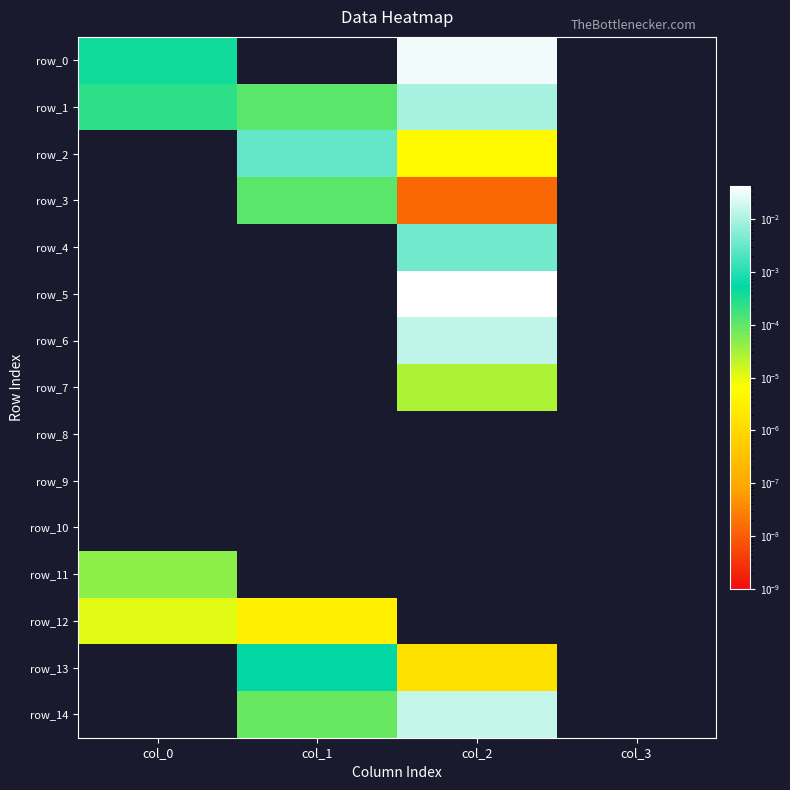

The value of row_6 at col_0 is 0.0. True or false?

False